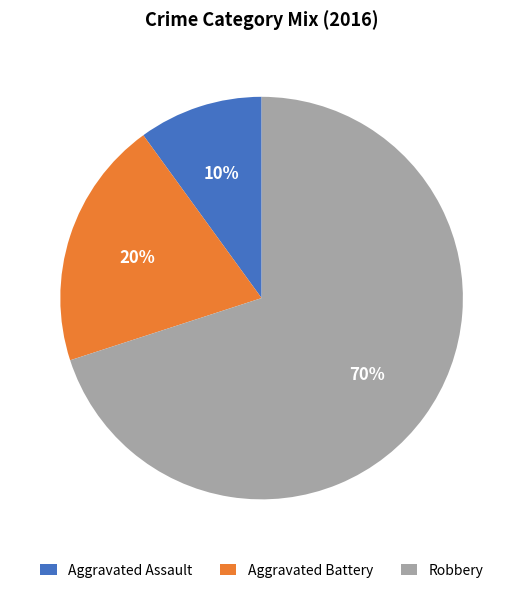

What is the majority slice?

Robbery